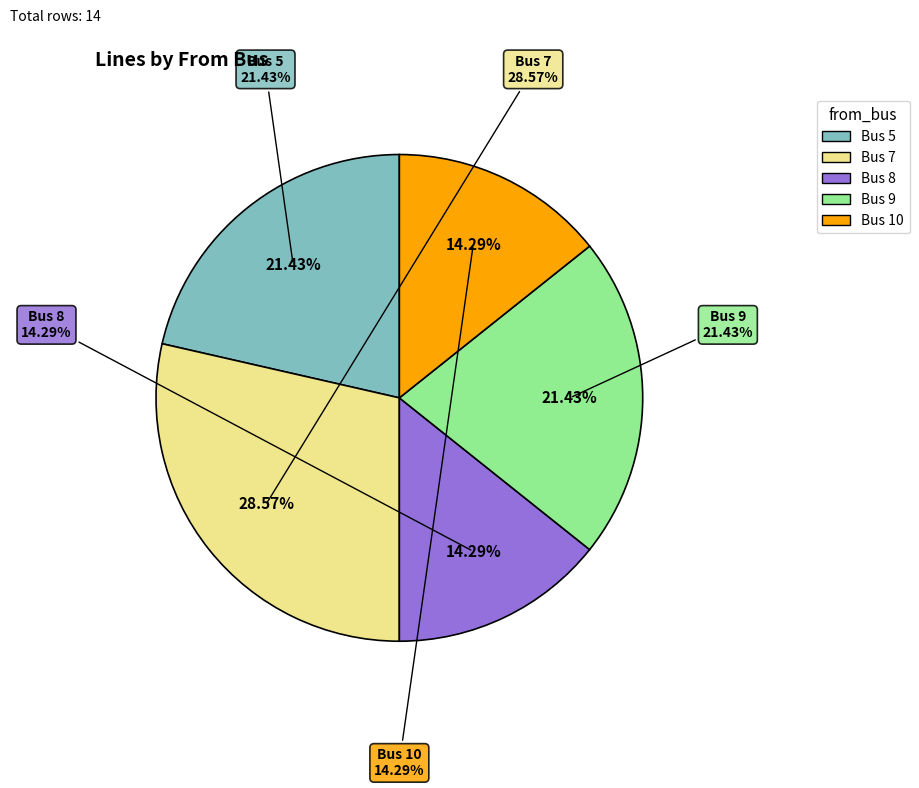

To the nearest percent, what portion does 7 represent?

29%